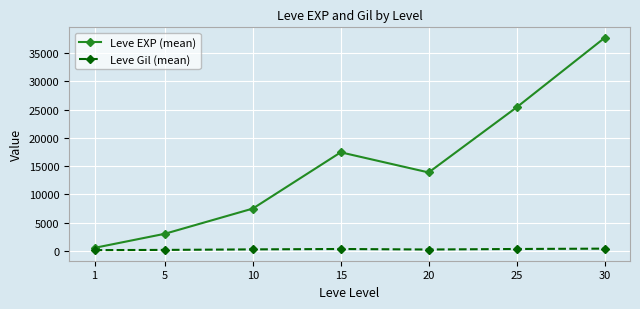

Which category has the lowest value in the Leve EXP (mean) series?

1